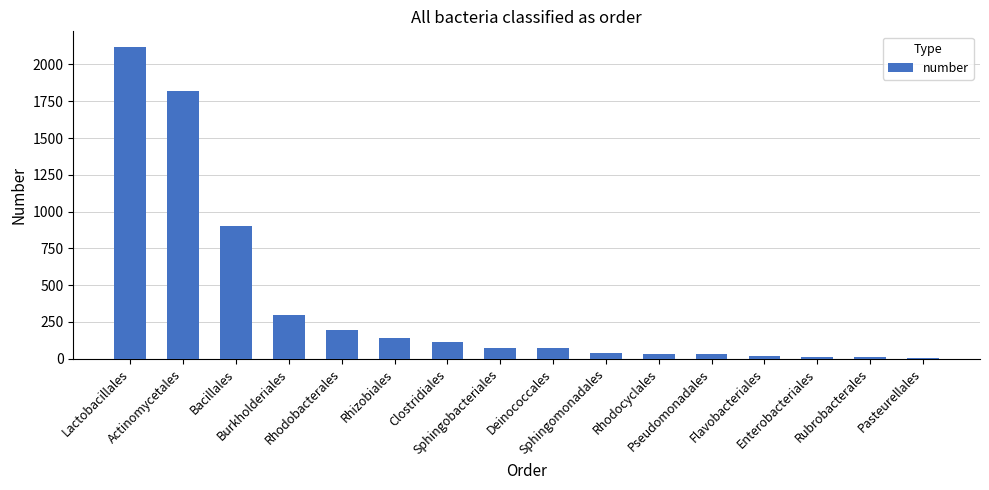

What is the difference between the values at Burkholderiales and Rhodobacterales?

102